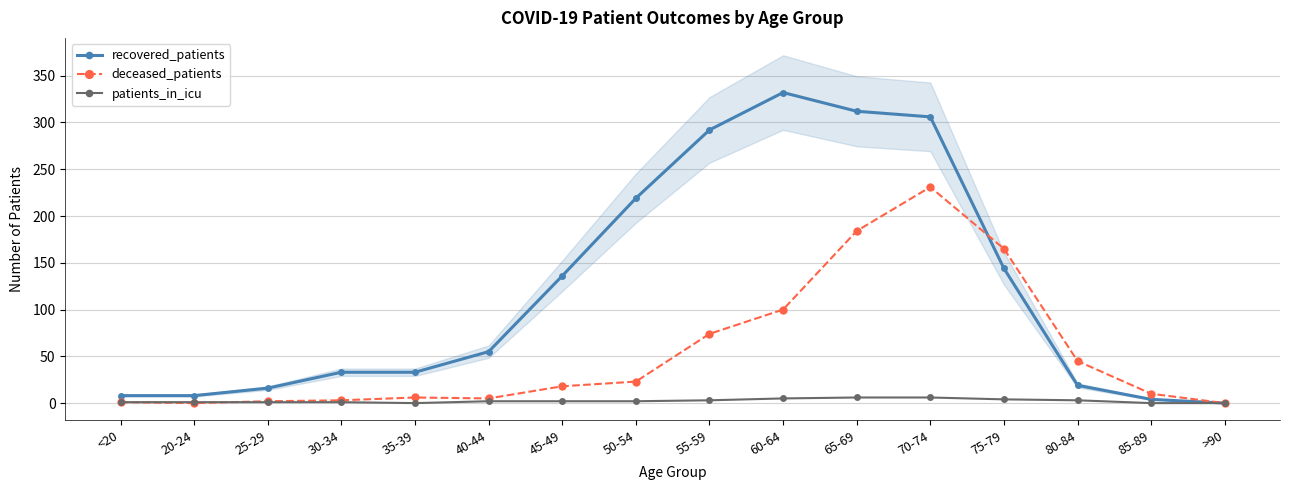

True or false: recovered_patients has more than 0 interior local peaks.

True